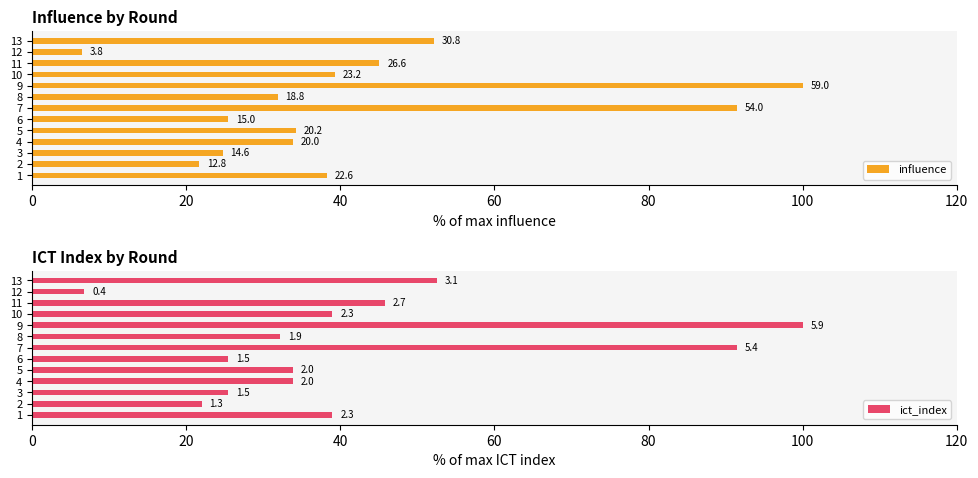

What is the minimum value shown in the chart?

6.4